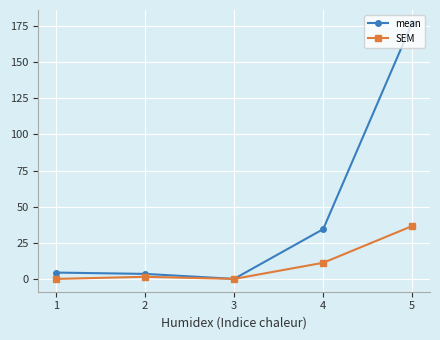

At which category does SEM reach its first local peak?

2